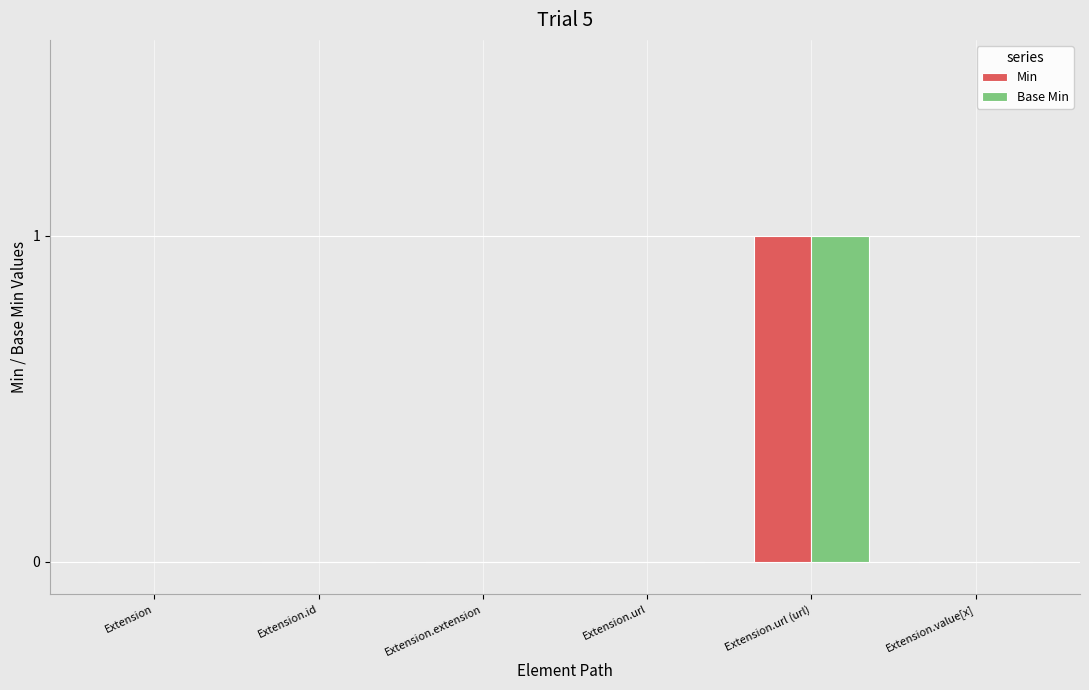

How many Base Min values are between 0 and 1?

6